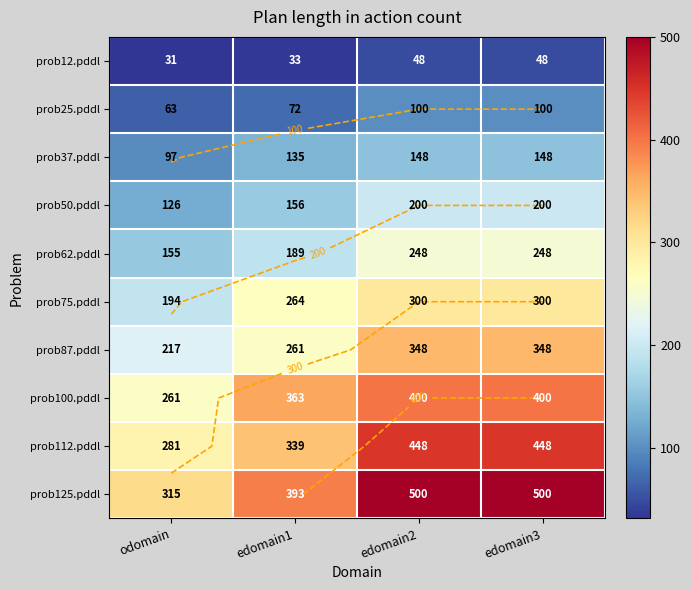

Is it true that prob25.pddl equals 63 at odomain?

True